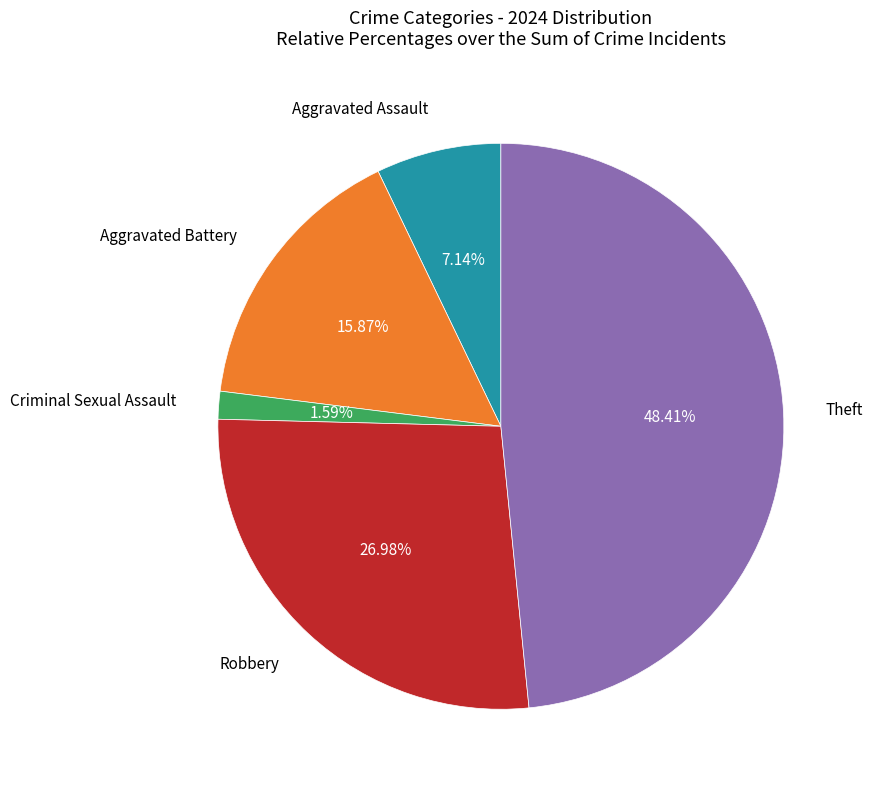

Is there a majority slice in this chart?

No